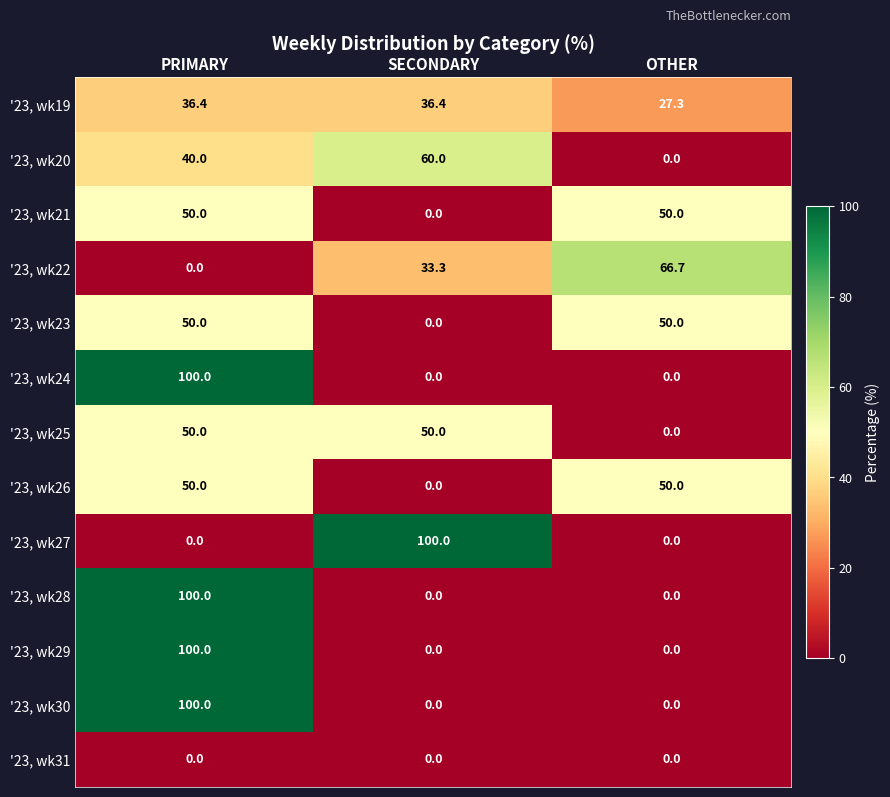

What is the difference between the maximum and minimum values in the '23, wk30 series?

100.0